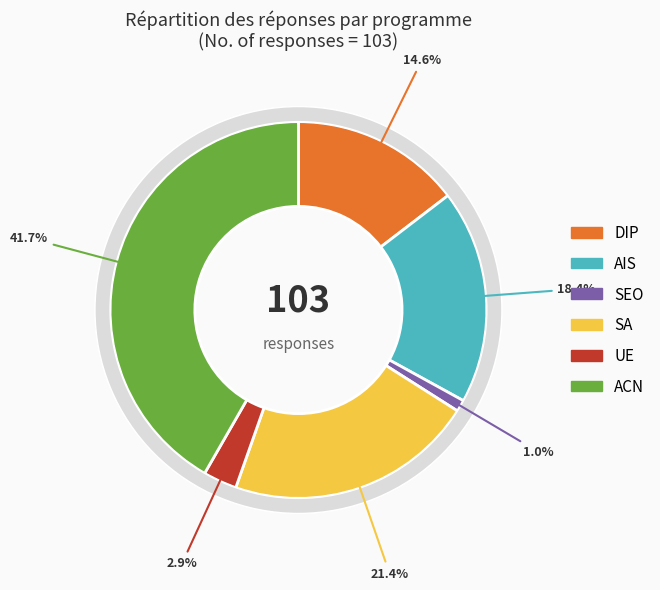

Does UE represent more than half of the total?

No